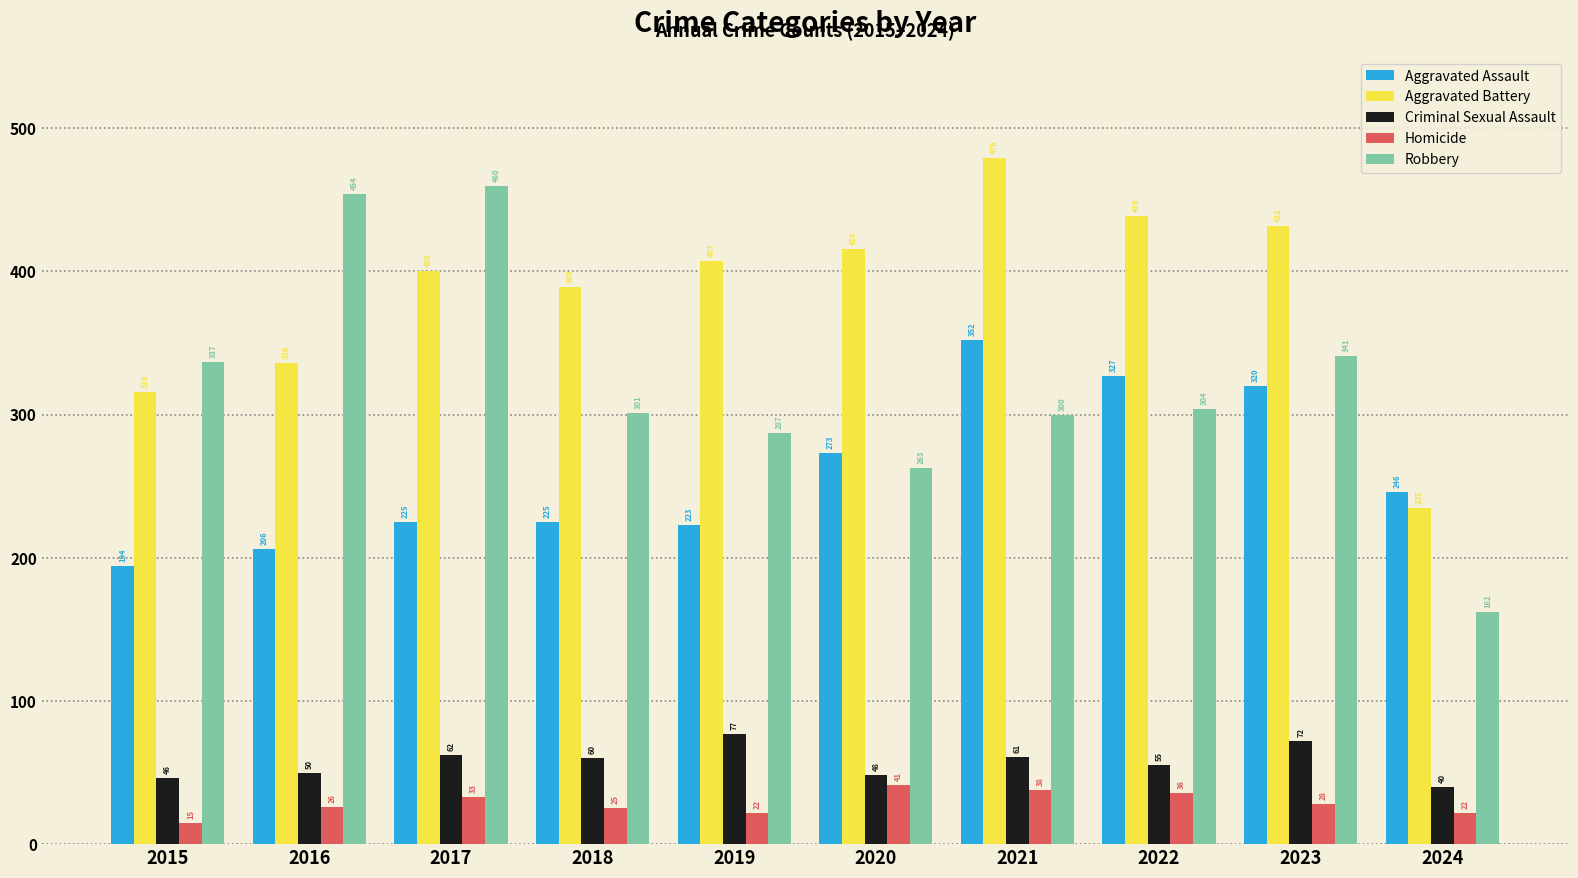

Where does the Homicide series first go above 28?

2017